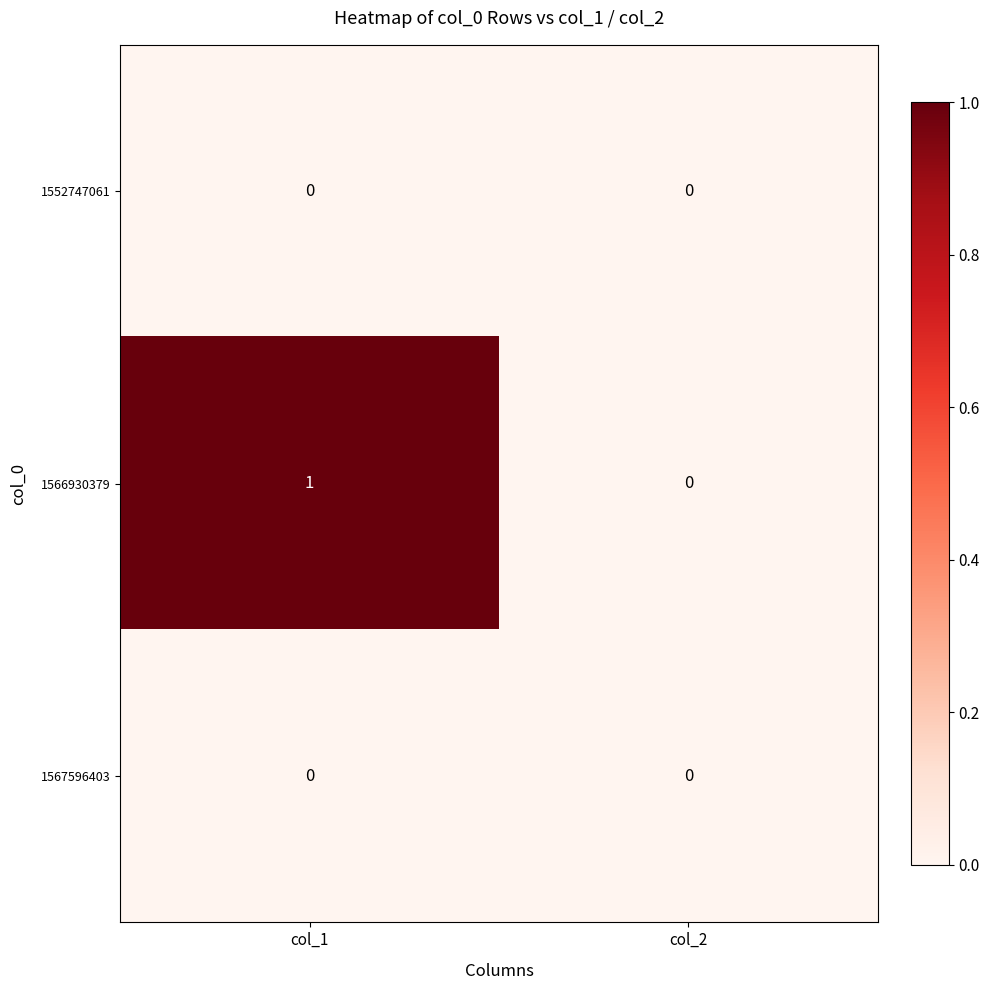

Between col_1 and col_2, which series saw the biggest shift?

1566930379